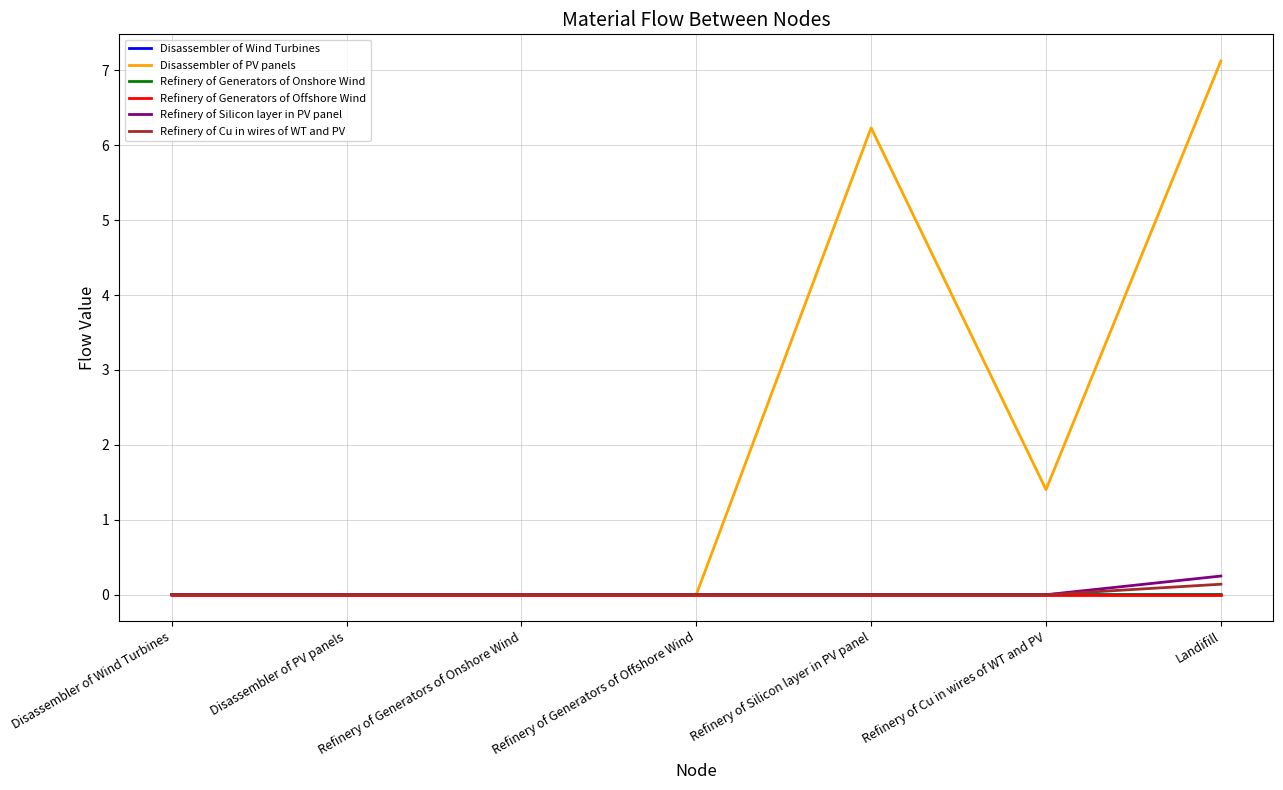

Does the chart display data point markers on the line(s)?

No